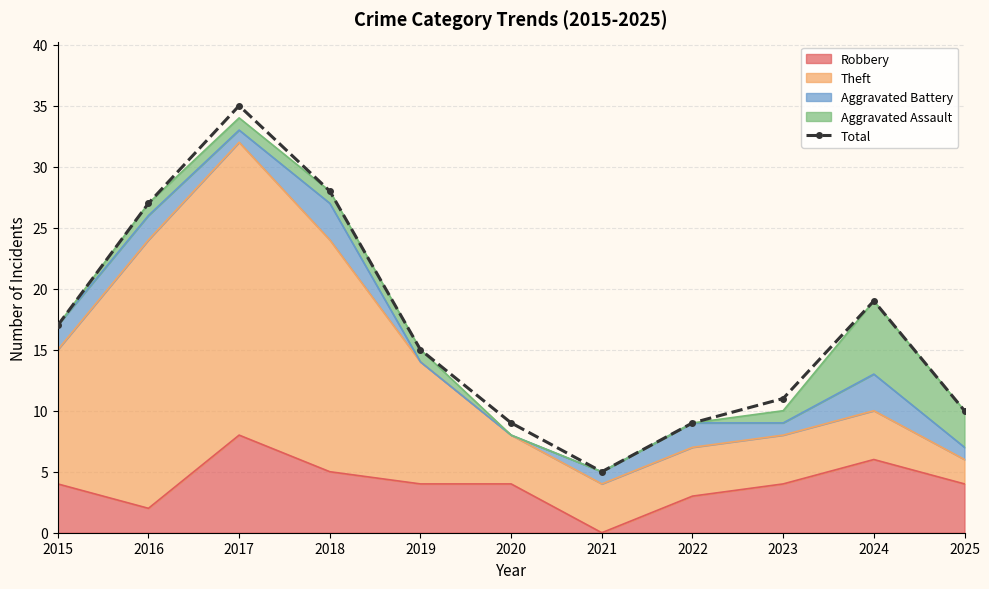

Rank the categories by value from highest to lowest.

2017, 2018, 2016, 2024, 2015, 2019, 2023, 2025, 2020, 2022, 2021